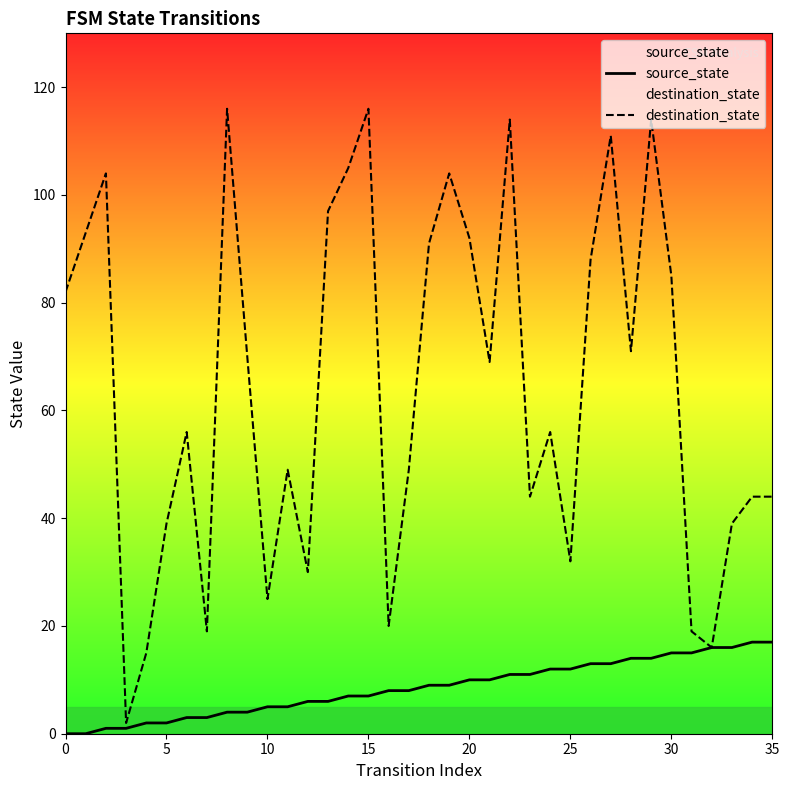

What is the difference between the highest and lowest values at 35?

16